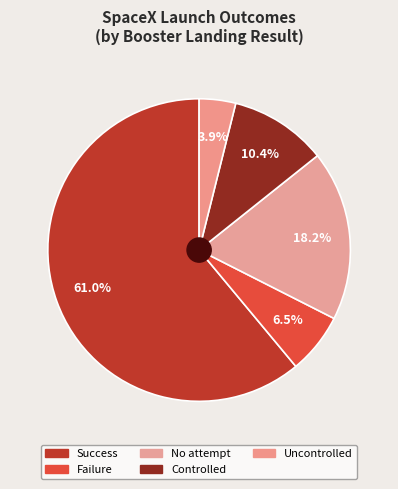

Combined, do No attempt and Failure account for over 50%?

No